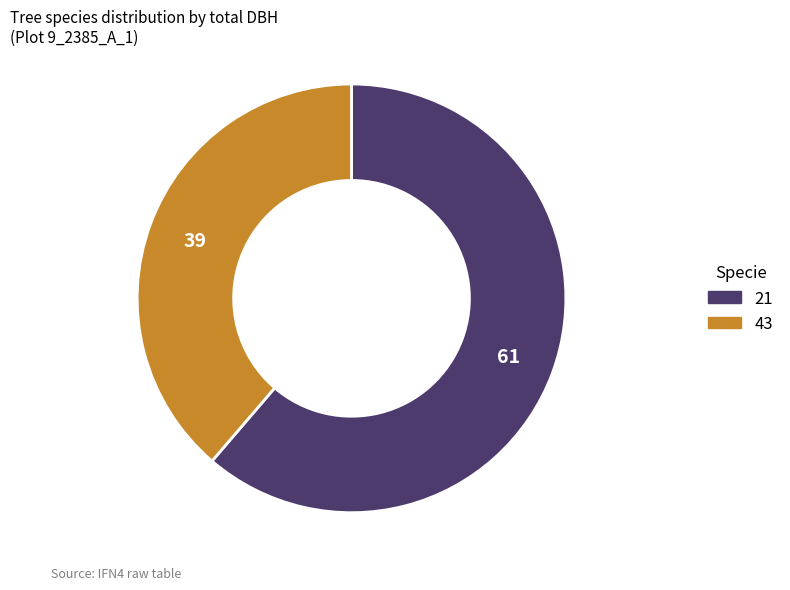

Rank the categories by value from lowest to highest.

43, 21